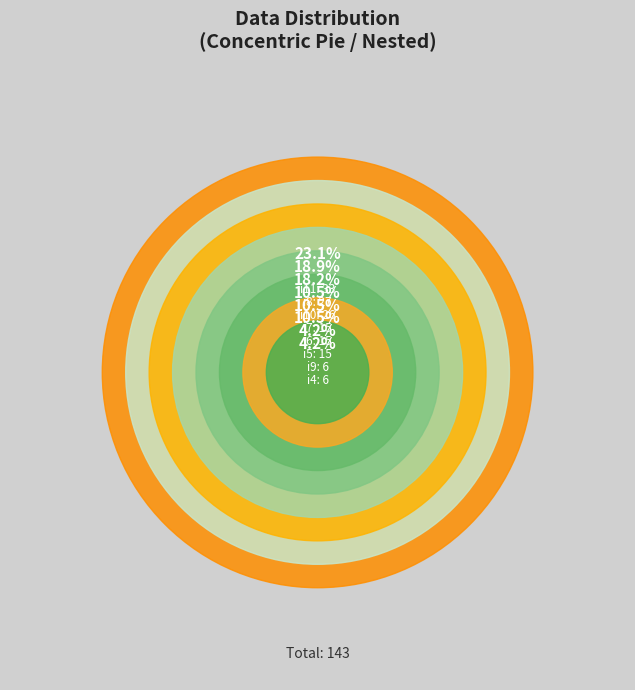

What is the smallest slice in the pie chart?

i4